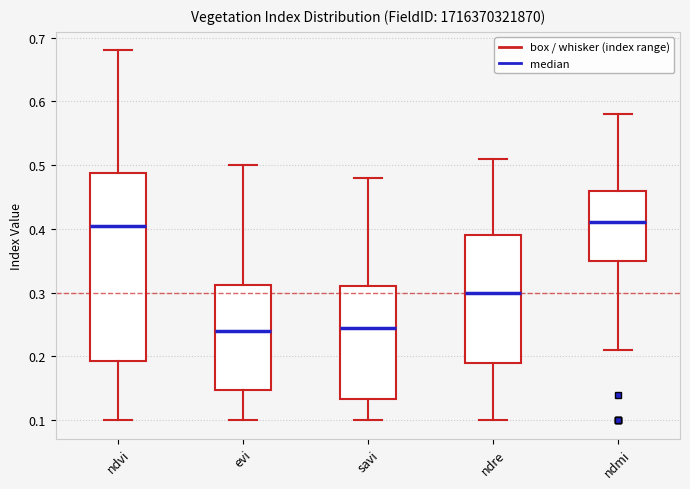

Reading left to right, transcribe this box plot: for each box, give where its median line is, the range the box spans, and where its two whiskers end, as read against the y-axis. The values are not printed on the chart, so give them approximately, as read against the axis.

ndvi: median 0.41, box 0.19 to 0.49, whiskers 0.10 to 0.68
evi: median 0.24, box 0.15 to 0.31, whiskers 0.10 to 0.50
savi: median 0.25, box 0.13 to 0.31, whiskers 0.10 to 0.48
ndre: median 0.30, box 0.19 to 0.39, whiskers 0.10 to 0.51
ndmi: median 0.41, box 0.35 to 0.46, whiskers 0.21 to 0.58